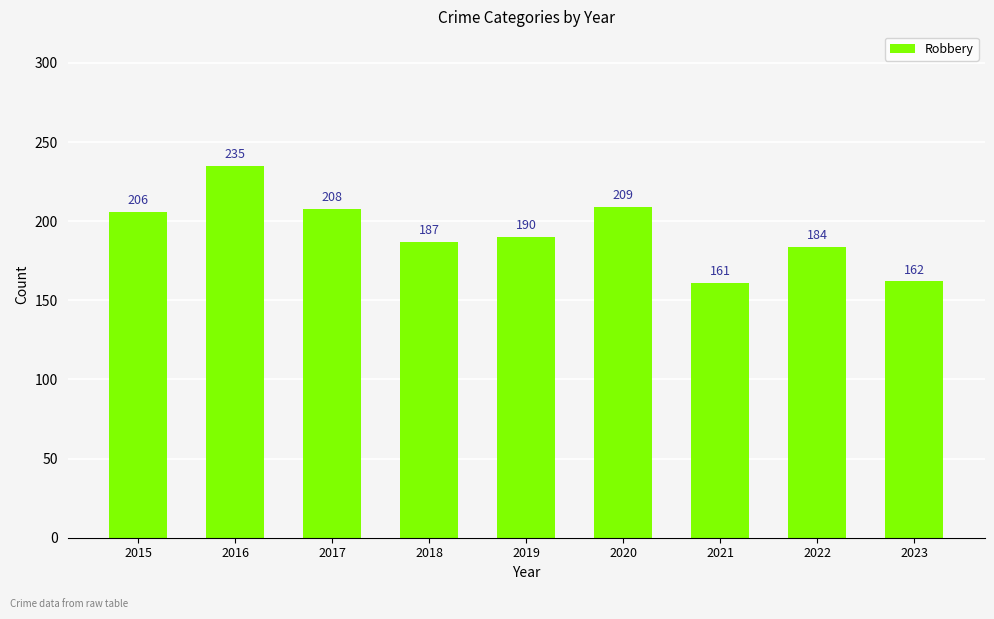

Reading left to right, list all the values displayed in this chart.

2015=206	2016=235	2017=208	2018=187	2019=190	2020=209	2021=161	2022=184	2023=162